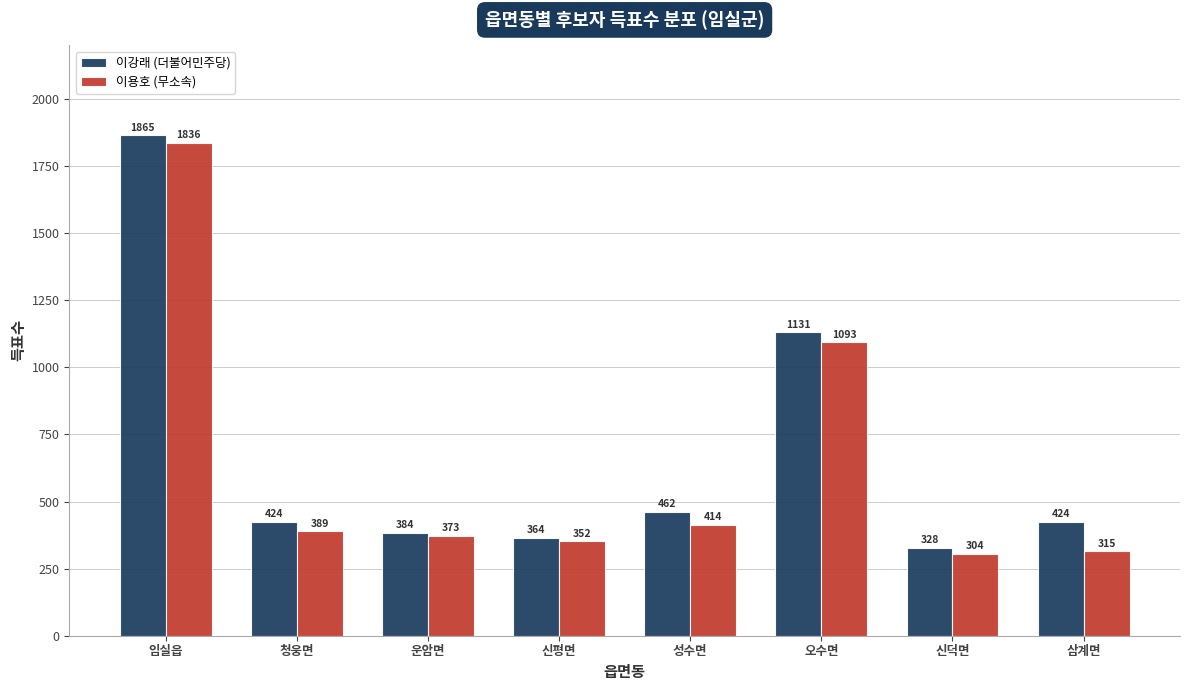

Reading left to right, transcribe all the data shown in this chart.

이강래 (더불어민주당): 1865	424	384	364	462	1131	328	424
이용호 (무소속): 1836	389	373	352	414	1093	304	315